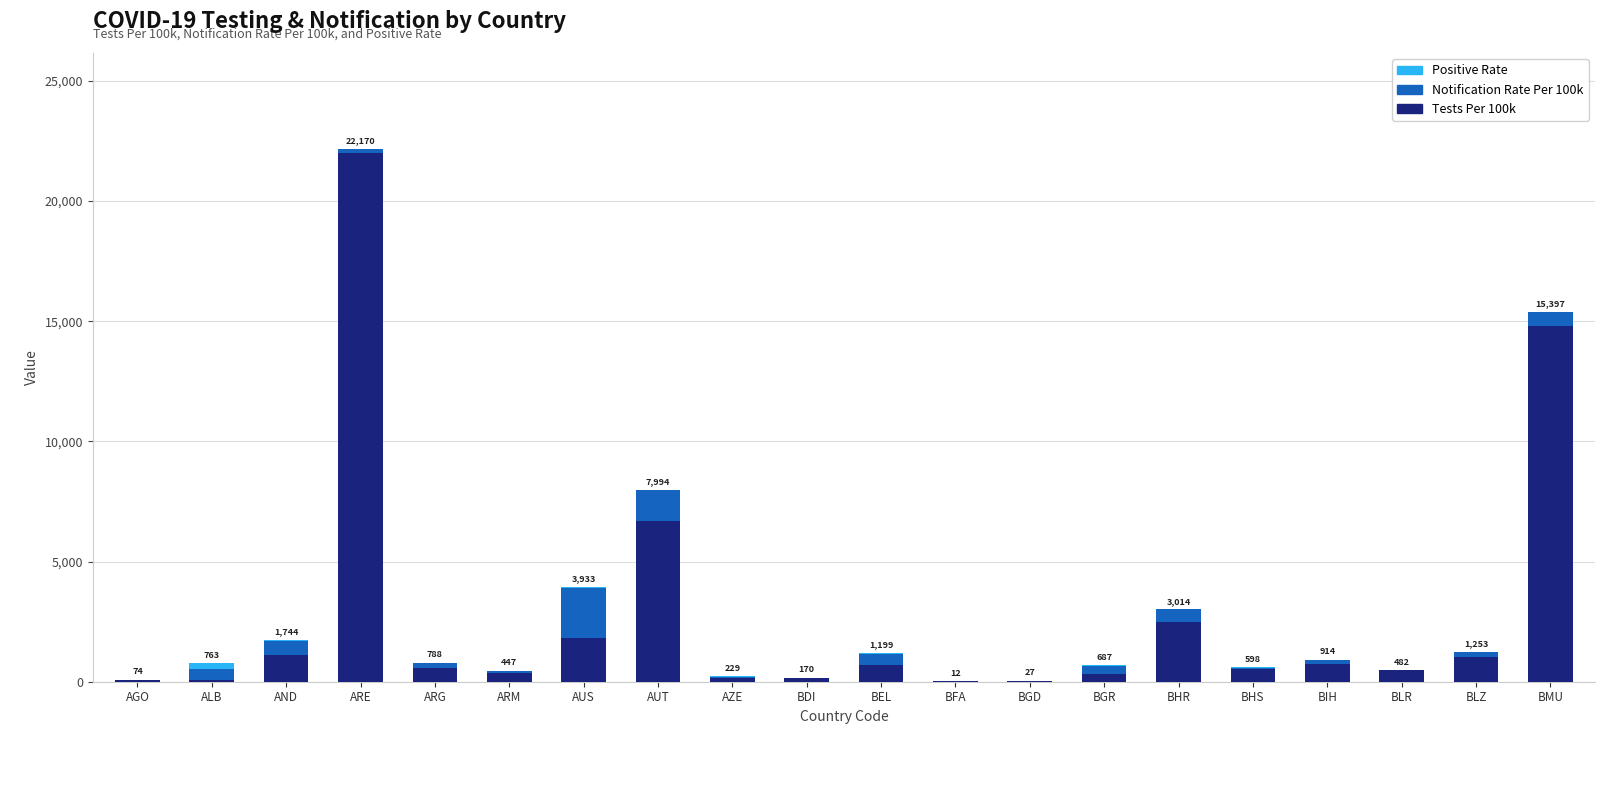

What is the maximum value for Tests Per 100k?

21997.1